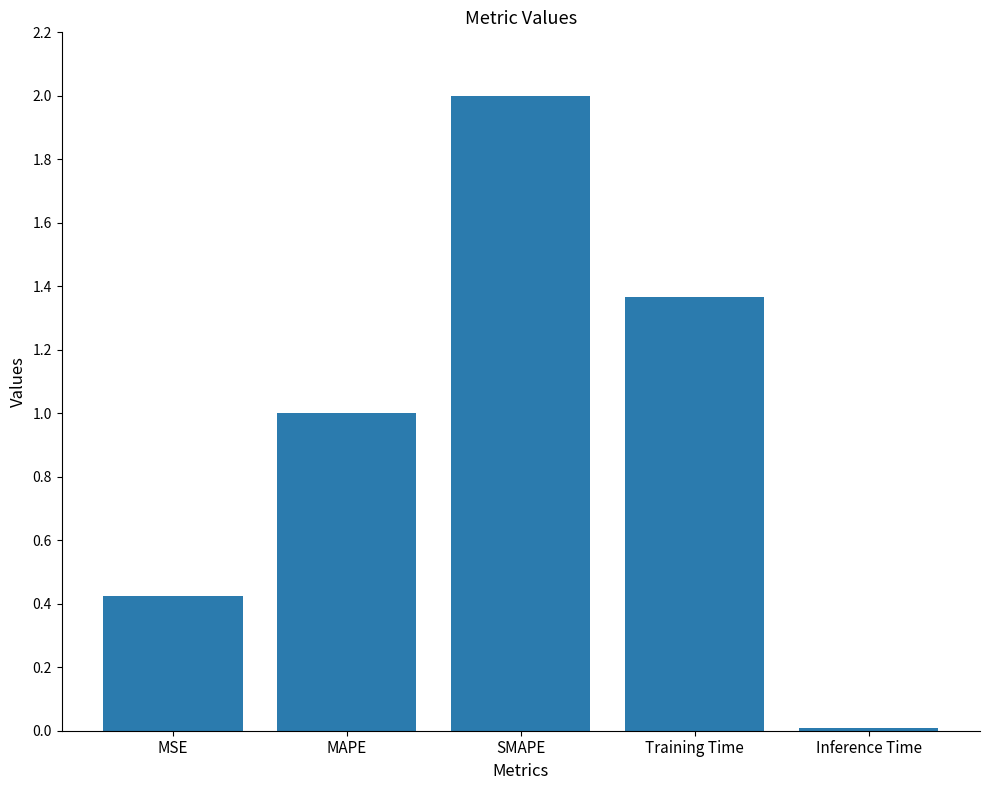

The chart shows a value of 1.0 at MAPE. True or false?

True